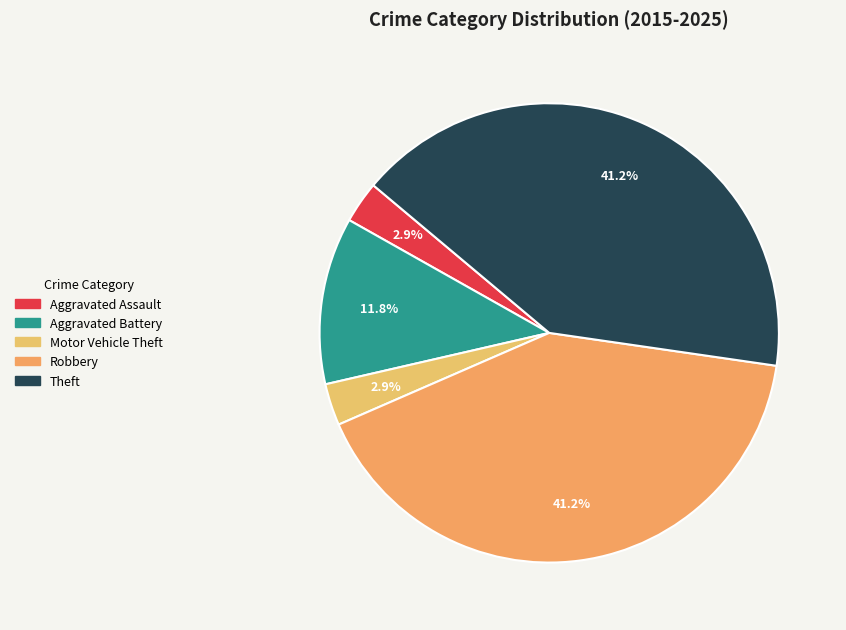

To the nearest percent, what percentage of the pie is Theft?

41%